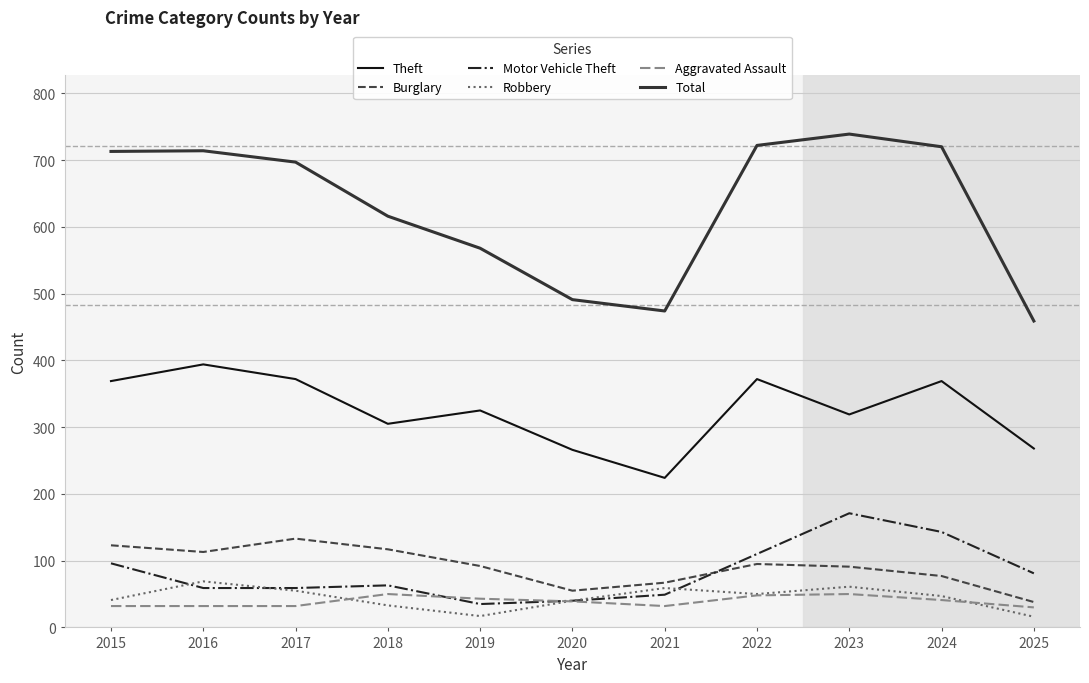

Which series has the widest spread of values?

Total